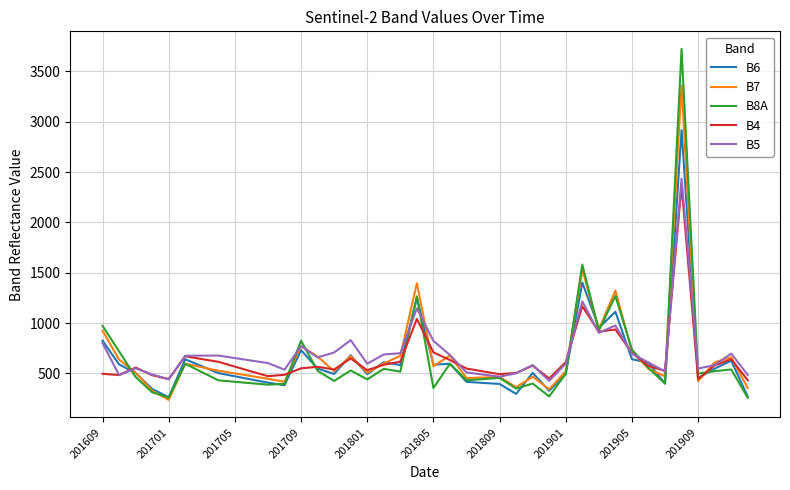

What is the minimum value for B4?

432